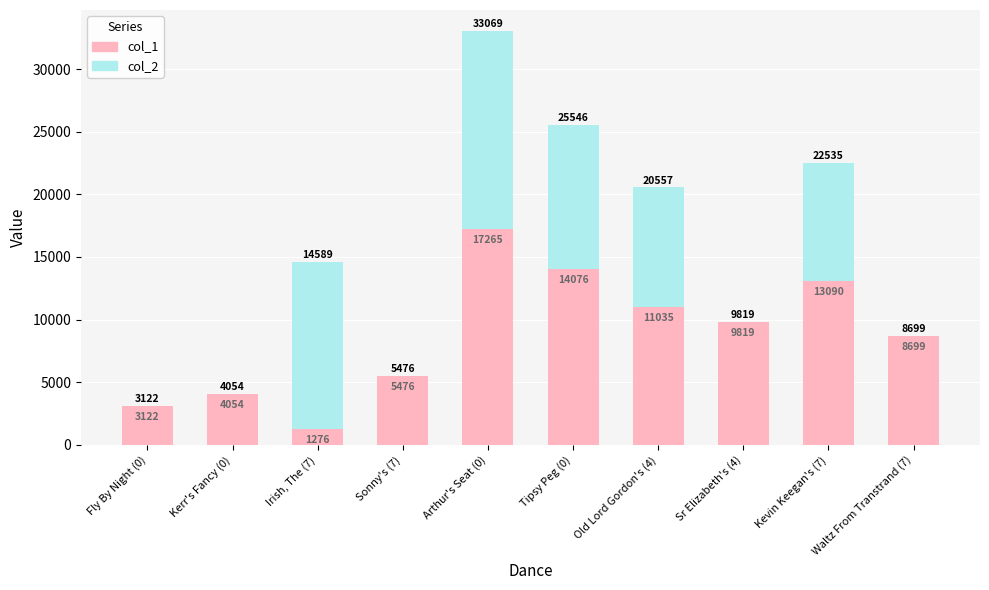

What value does the col_1 series have at Tipsy Peg (0), to the nearest 100?

14100